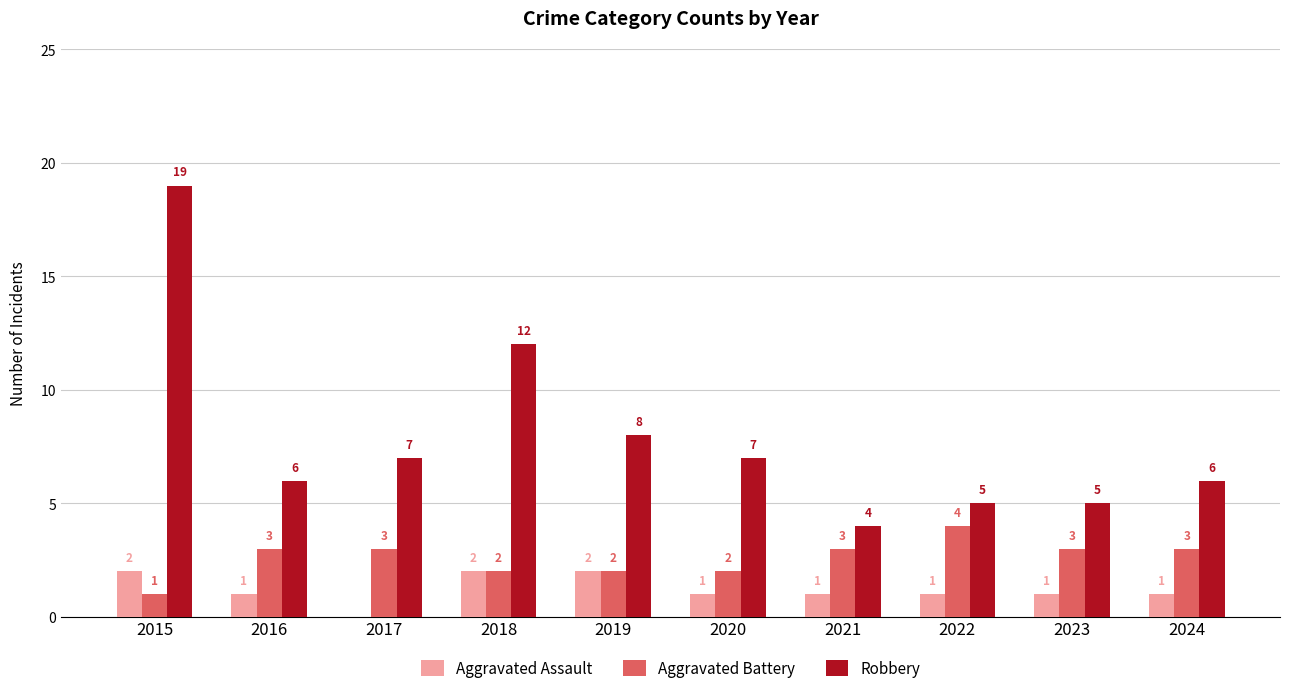

What is the sum of the Aggravated Battery values at 2017 and 2024?

6